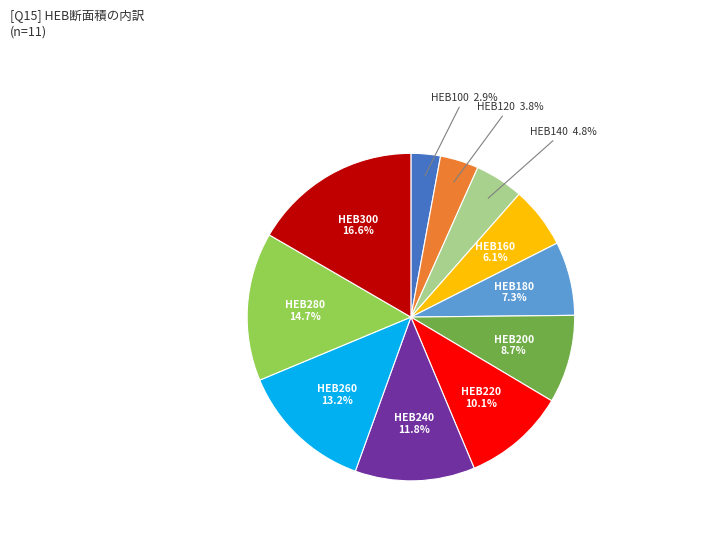

Is there any slice that represents more than half of the pie?

No